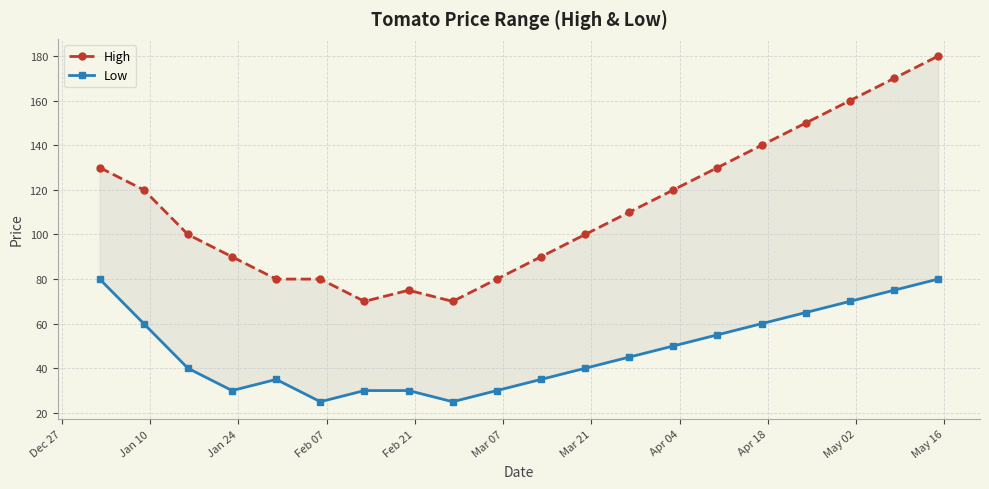

How many values in the High series are below 110?

10